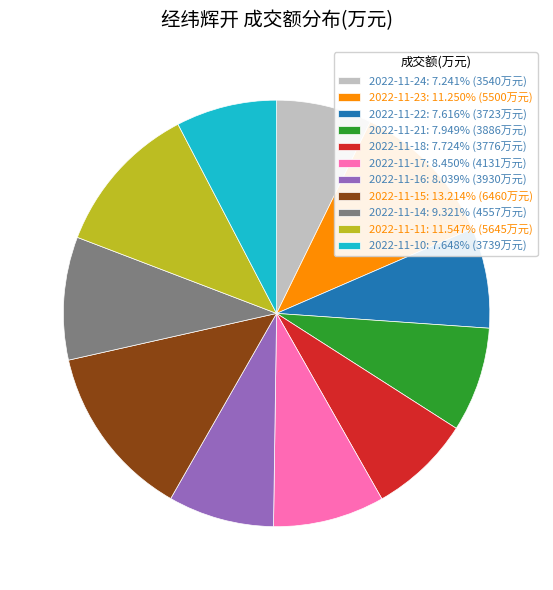

Is it true that 2022-11-18 is 23% of the pie?

False